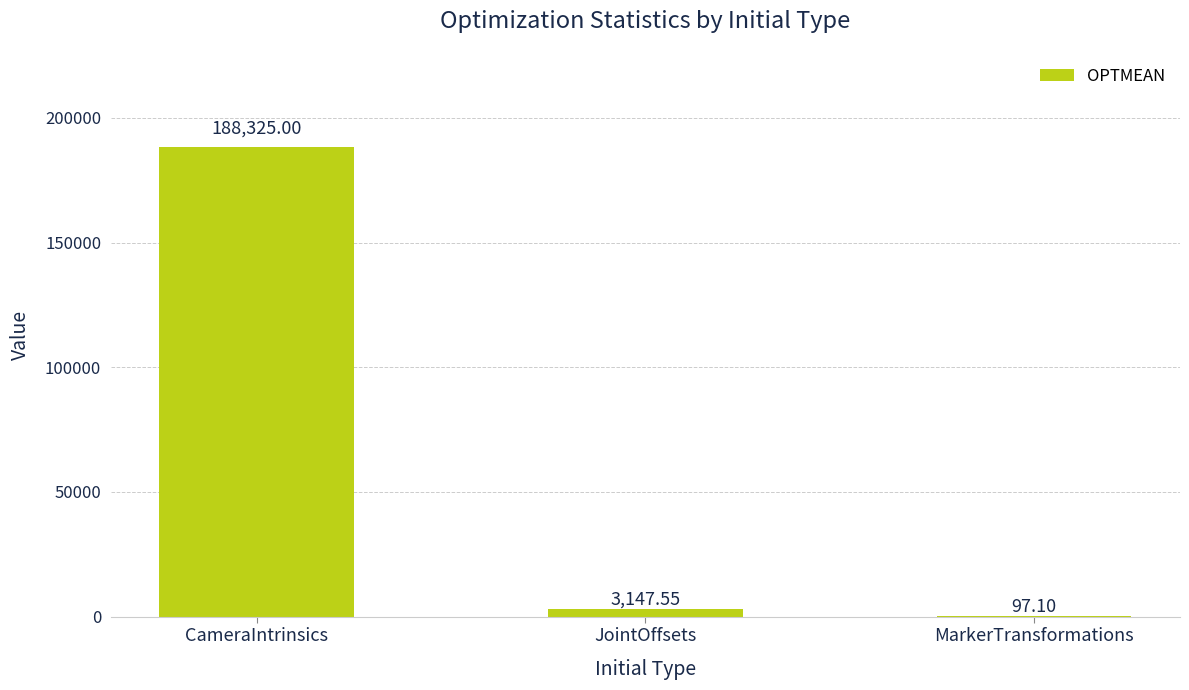

Between MarkerTransformations and JointOffsets, which is larger?

JointOffsets